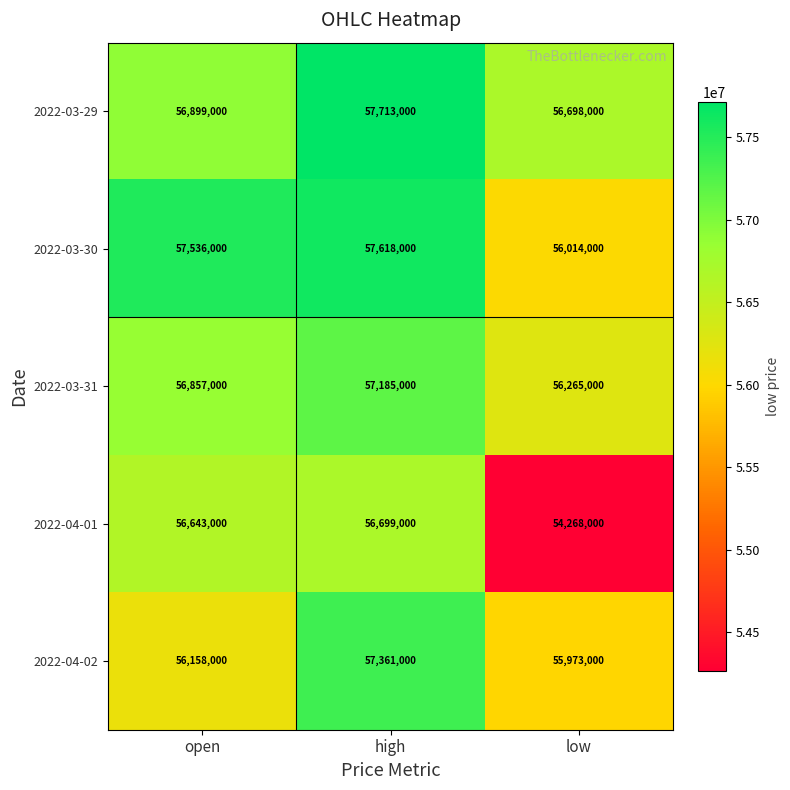

Which label corresponds to the largest value in the chart?

high